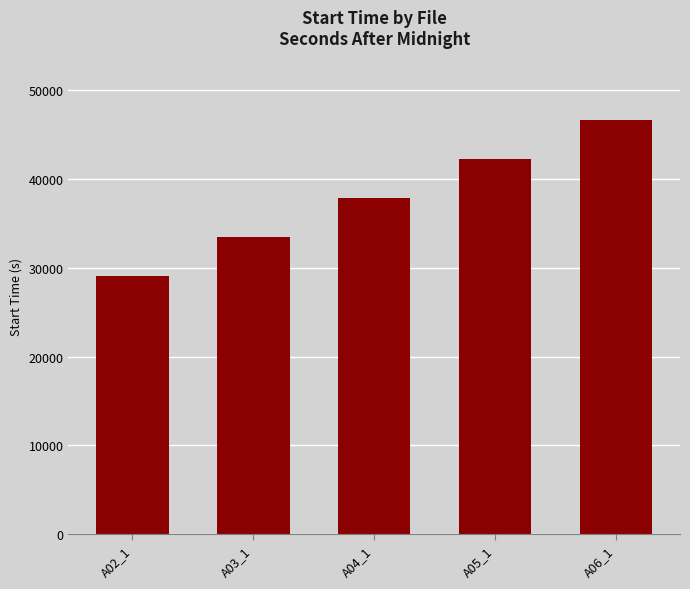

Is it true that the value at A06_1 is 63569.1?

False